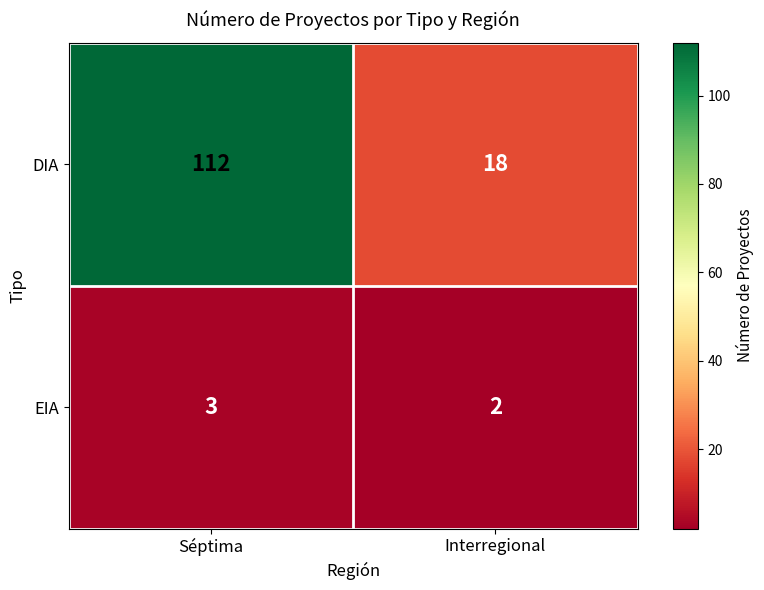

Which series has the largest range (max minus min)?

DIA